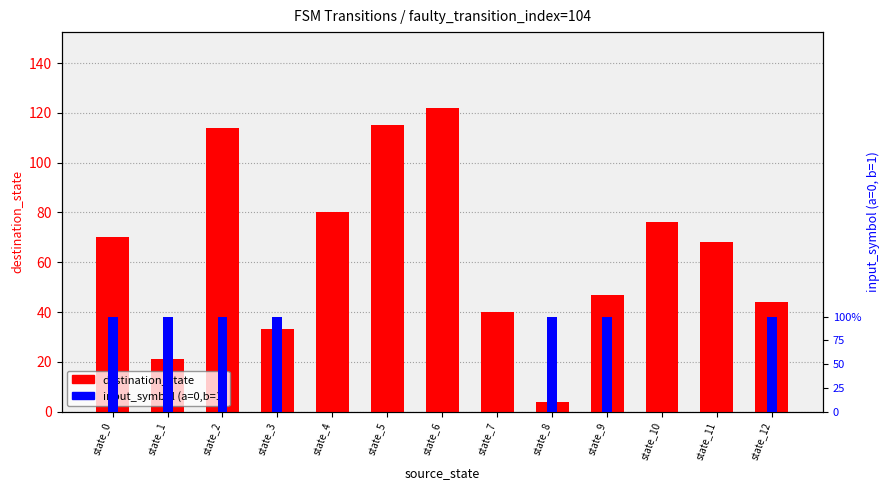

What are all the series names shown in the legend?

destination_state, input_symbol (a=0,b=1)